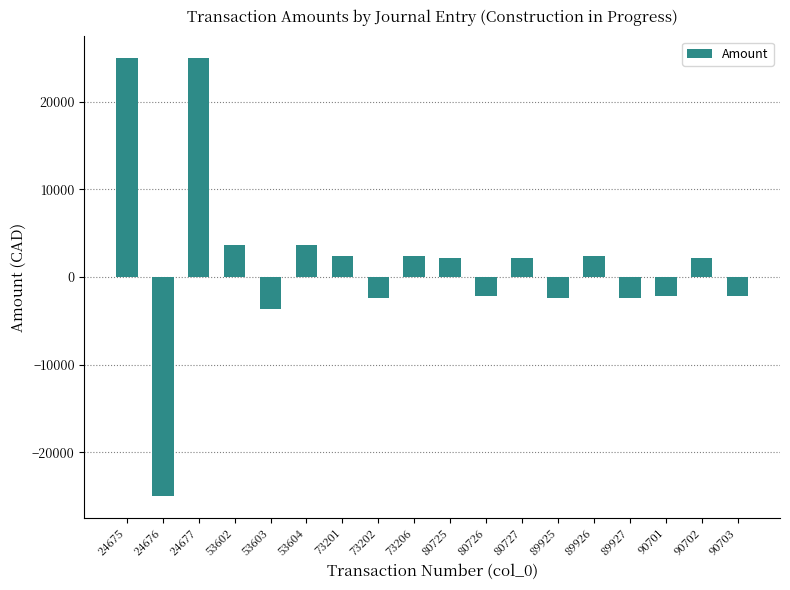

At which category does the chart reach its minimum across all series?

24676